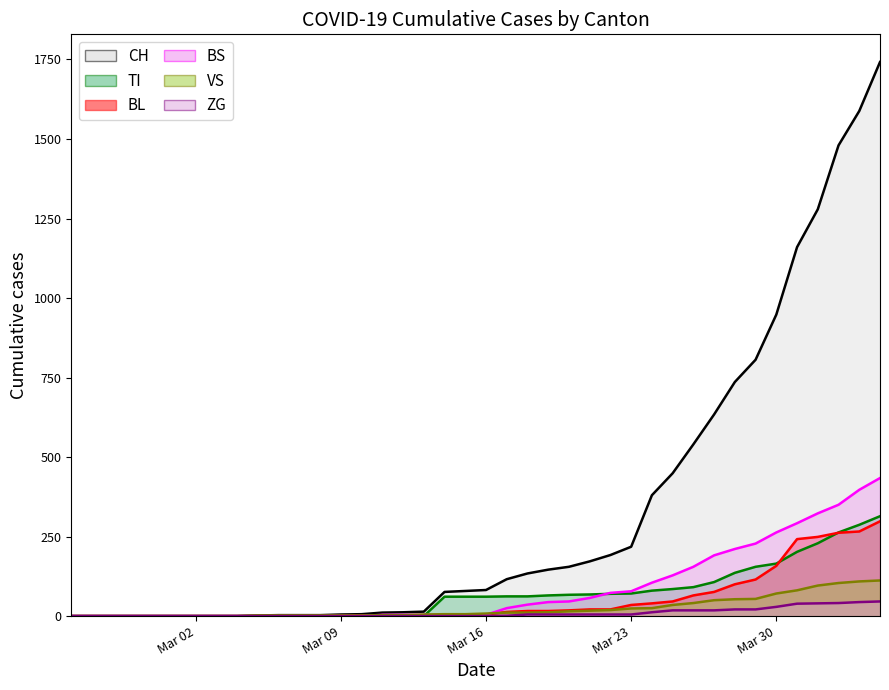

What is the sum of all CH values?

13171